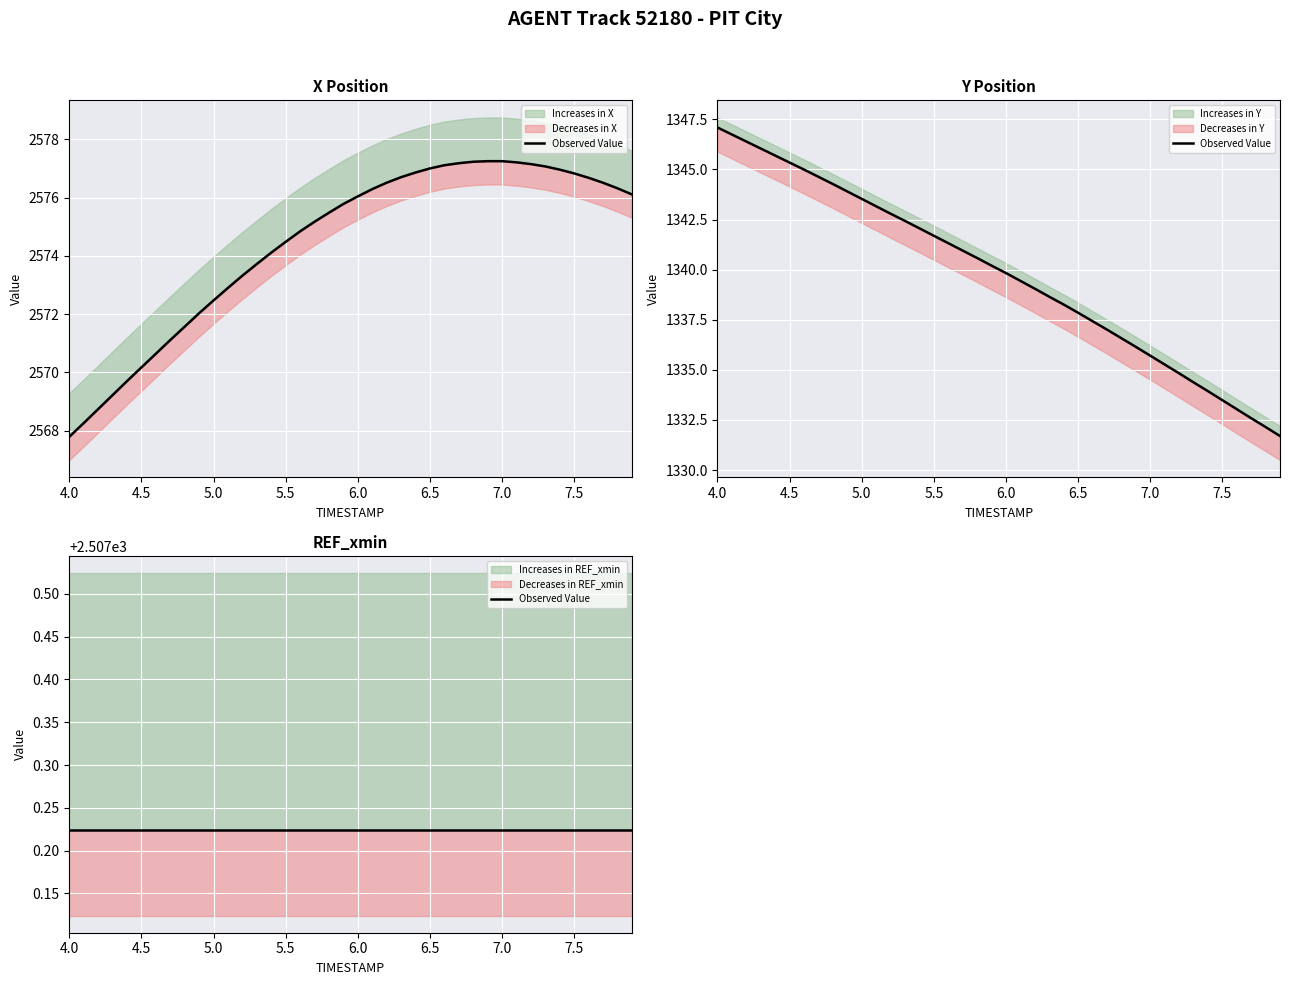

What is the minimum value for Y?

1331.7